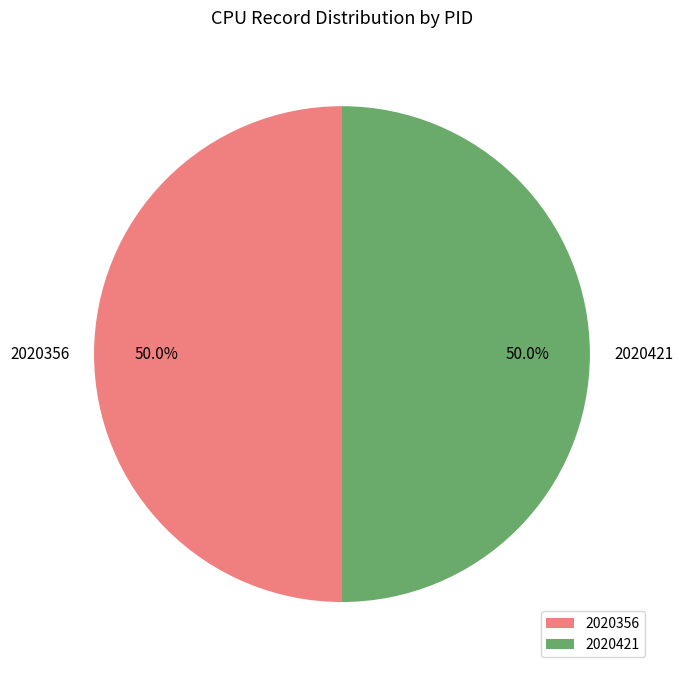

What is the total percentage of 2020356 and 2020421?

100.0%